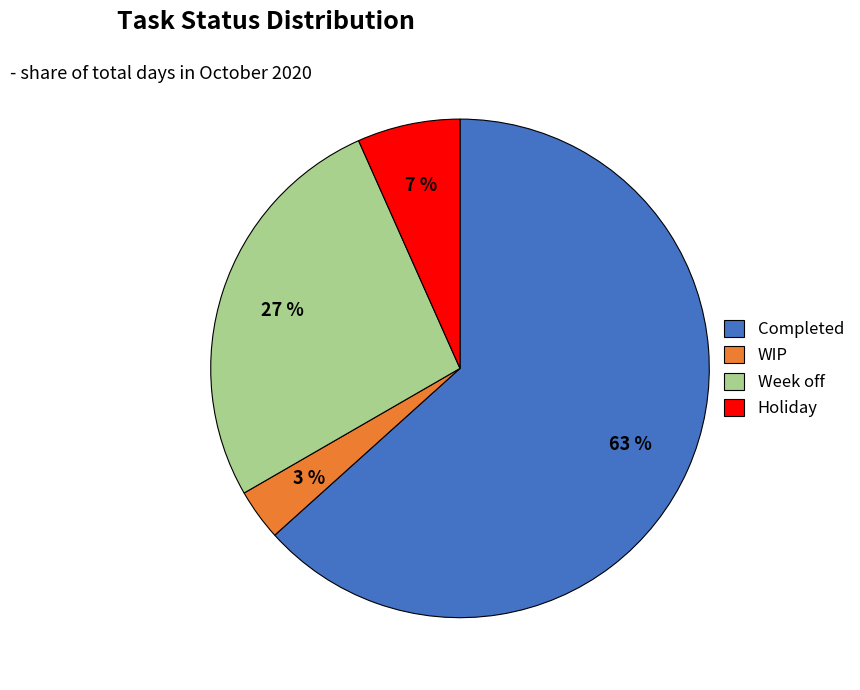

Which has a higher value, WIP or Week off?

Week off